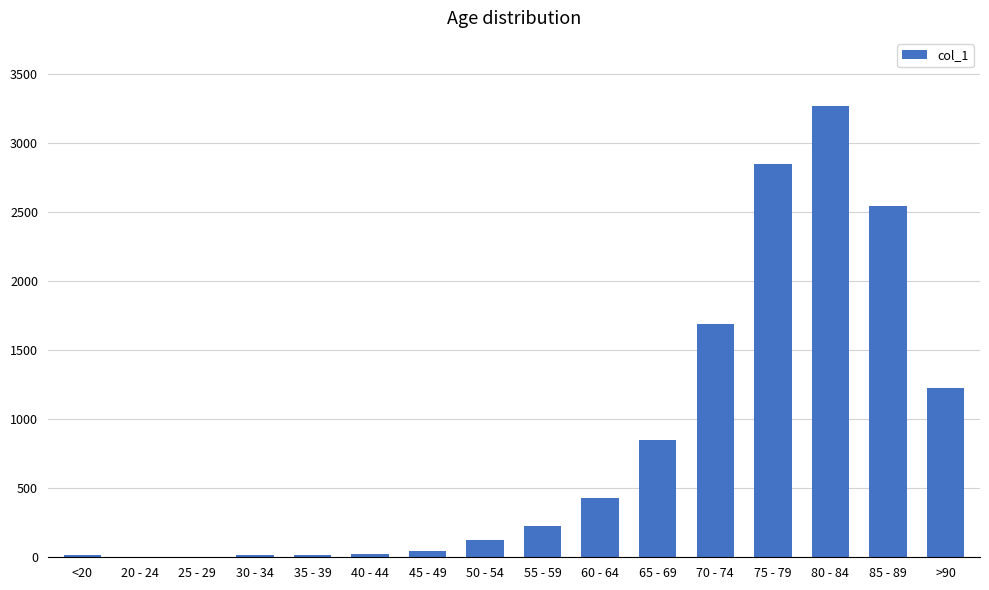

What is the difference between the values at 25 - 29 and 65 - 69?

847